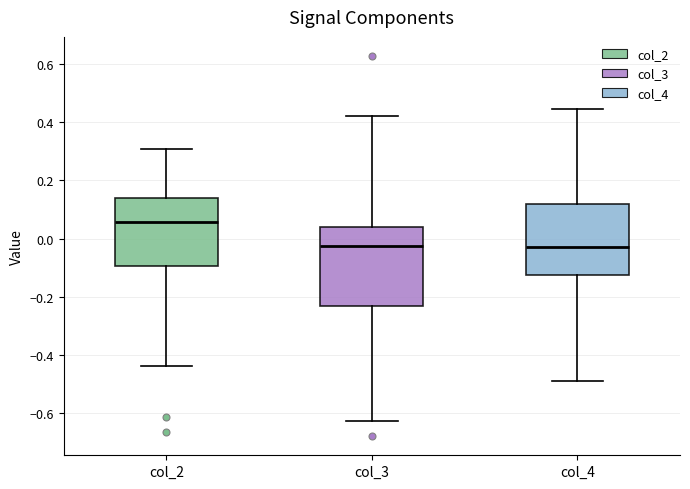

Where does the upper whisker of the box for col_2 end on the y-axis? The values are not printed on the chart, so give them approximately, as read against the axis.

0.30